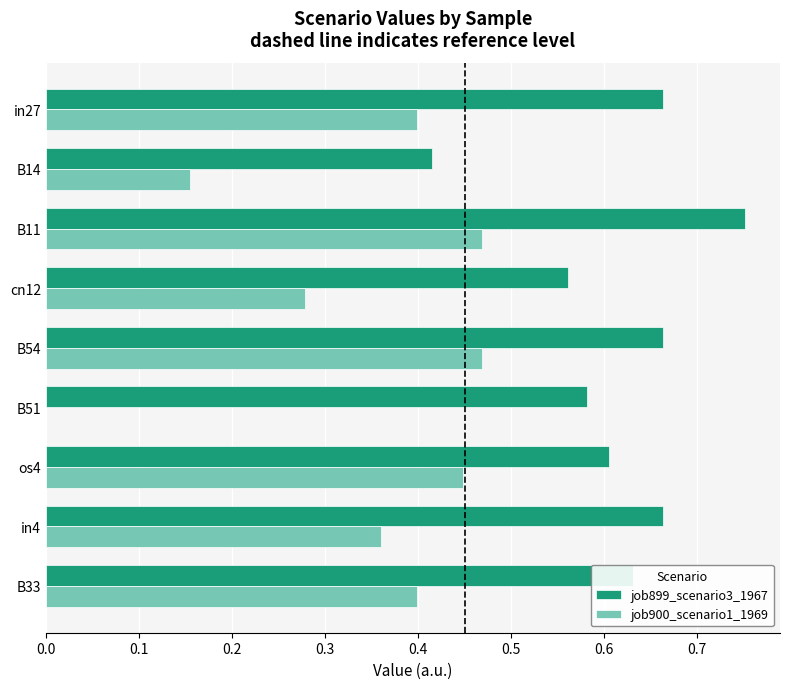

At which label is job899_scenario3_1967 closest to 0?

B14